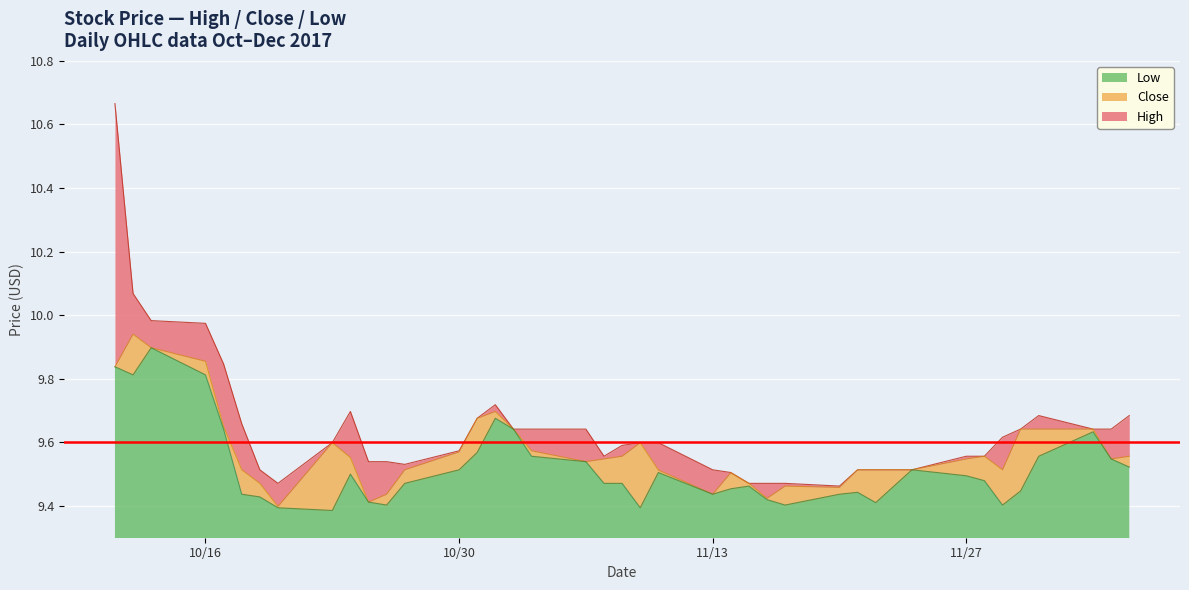

Which series has the widest spread of values?

High